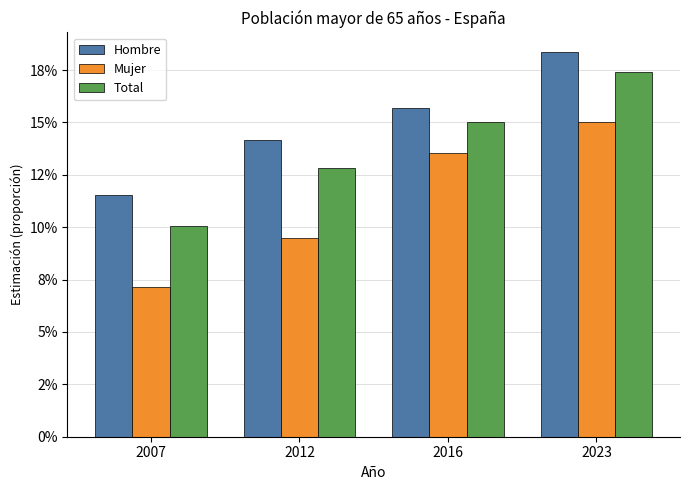

Are the bars horizontal?

No